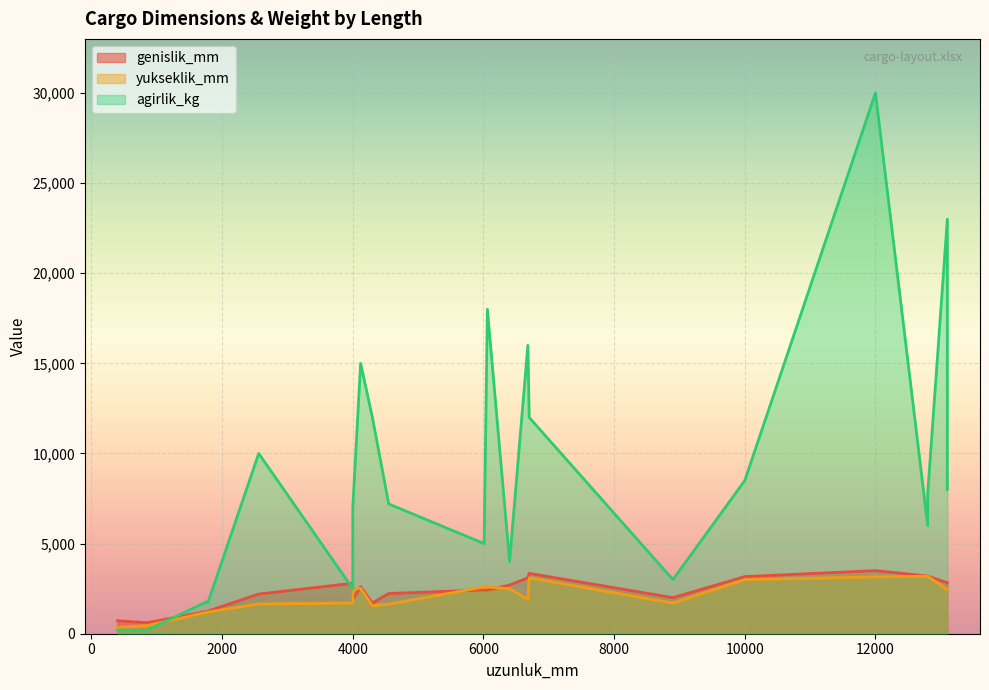

True or false: yukseklik_mm has a value of 2440 at 13100.

True